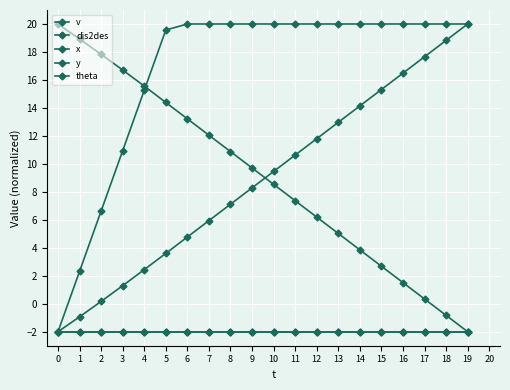

Which label corresponds to the largest value in the chart?

6